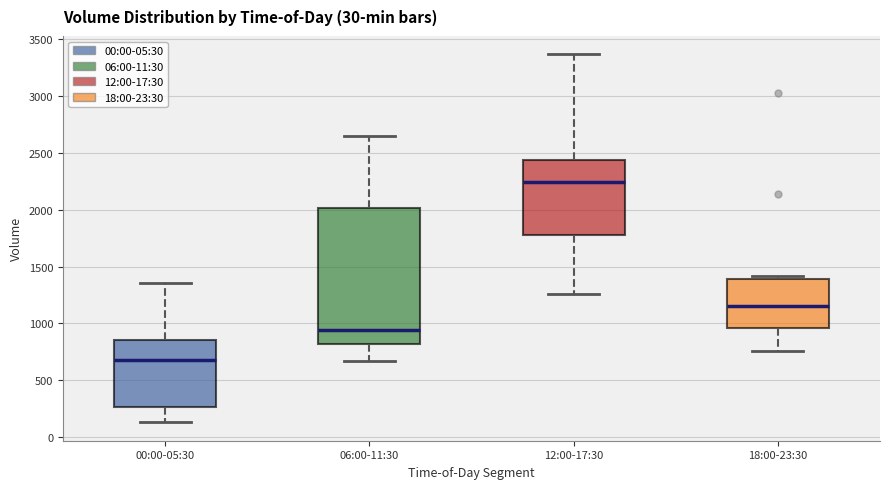

Which box is the tallest, from its lower edge to its upper edge?

06:00-11:30